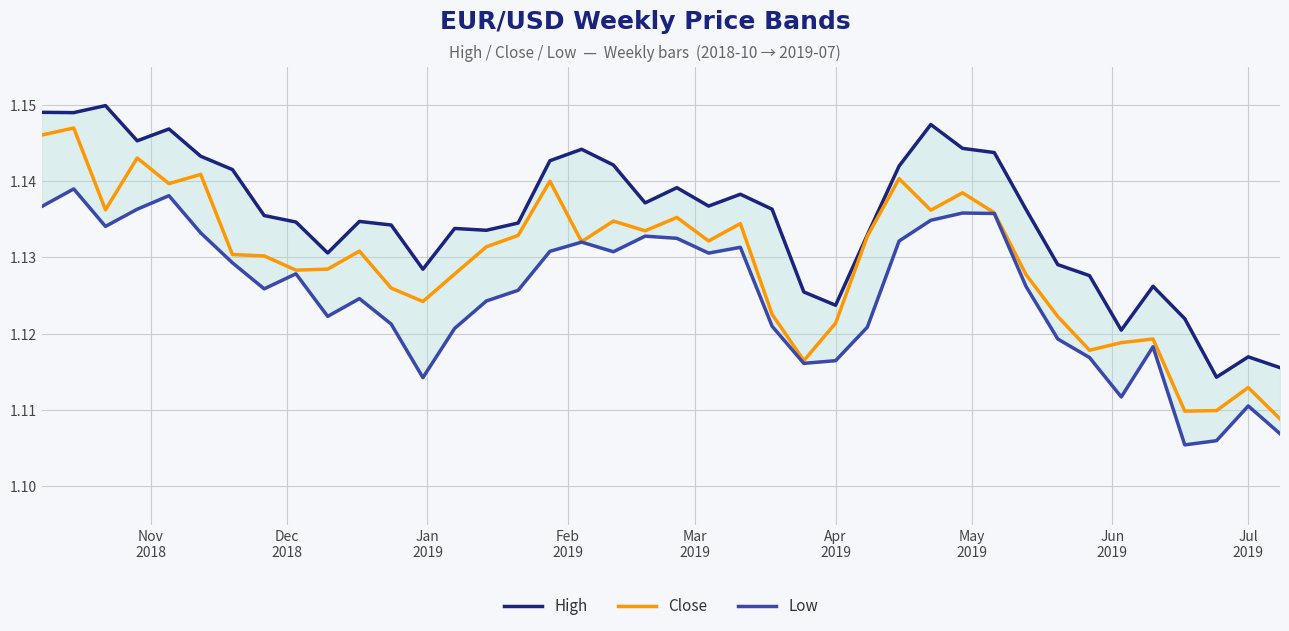

Is it true that Close equals 0.7 at May
2019?

False